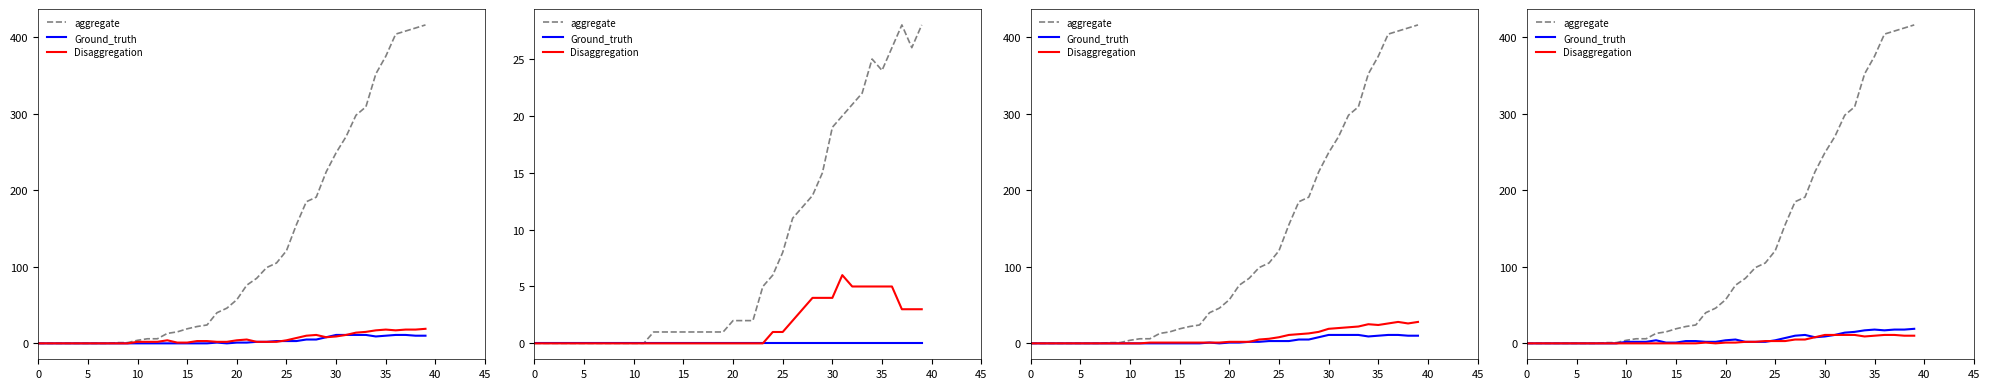

Is it true that Disaggregation equals 0 at 15?

True